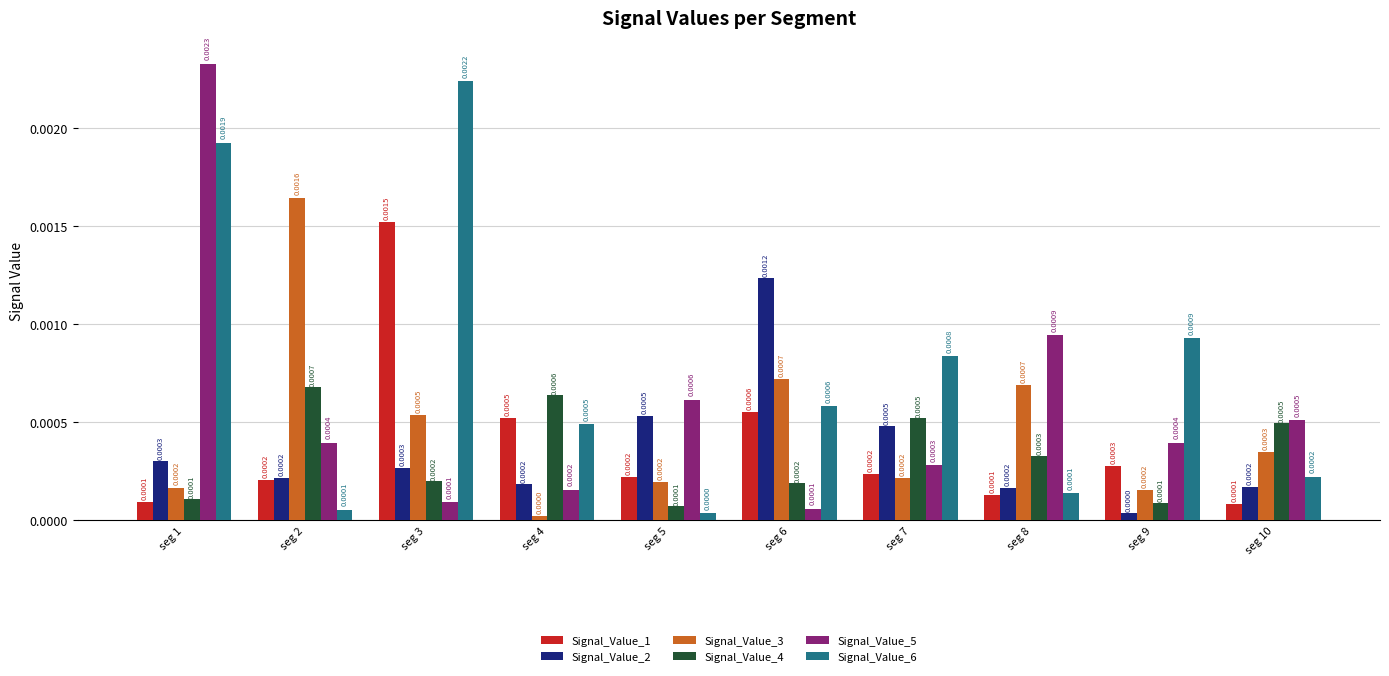

At seg 3, list the series in order from smallest to largest.

Signal_Value_5, Signal_Value_4, Signal_Value_2, Signal_Value_3, Signal_Value_1, Signal_Value_6